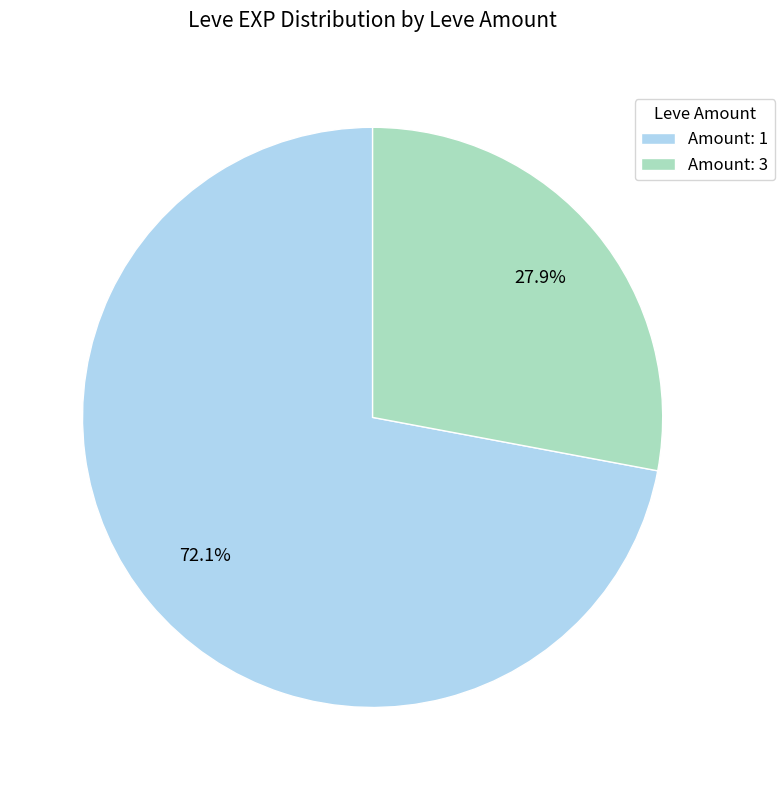

Is the sum of Amount: 3 and Amount: 1 greater than half?

Yes